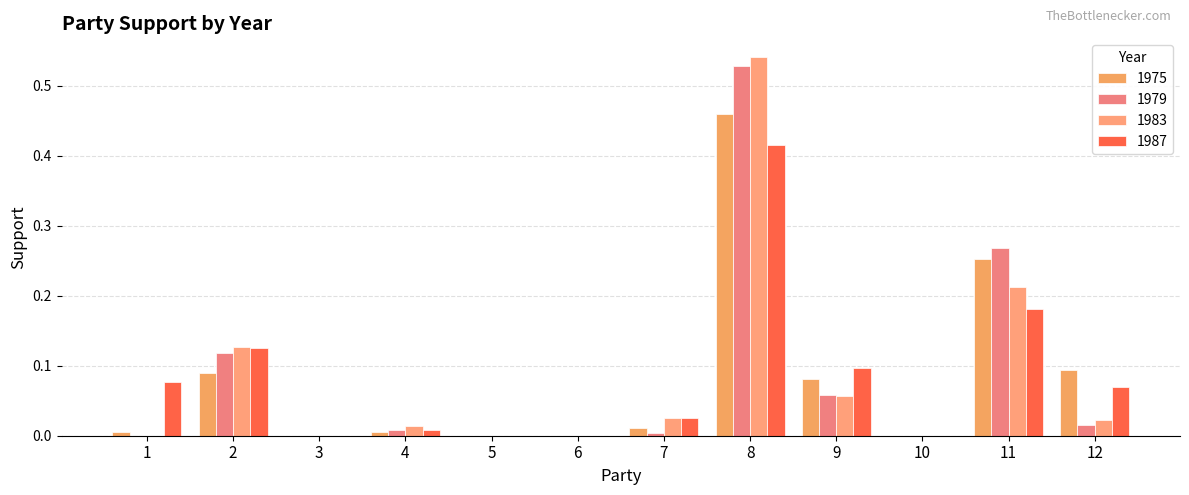

Which series has the widest spread of values?

1983